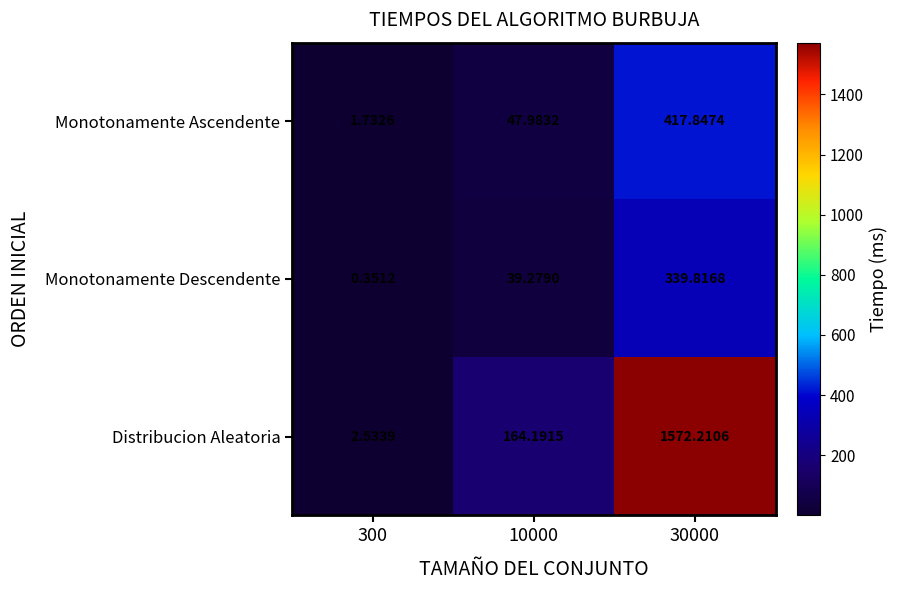

Which series has the largest range (max minus min)?

Distribucion Aleatoria